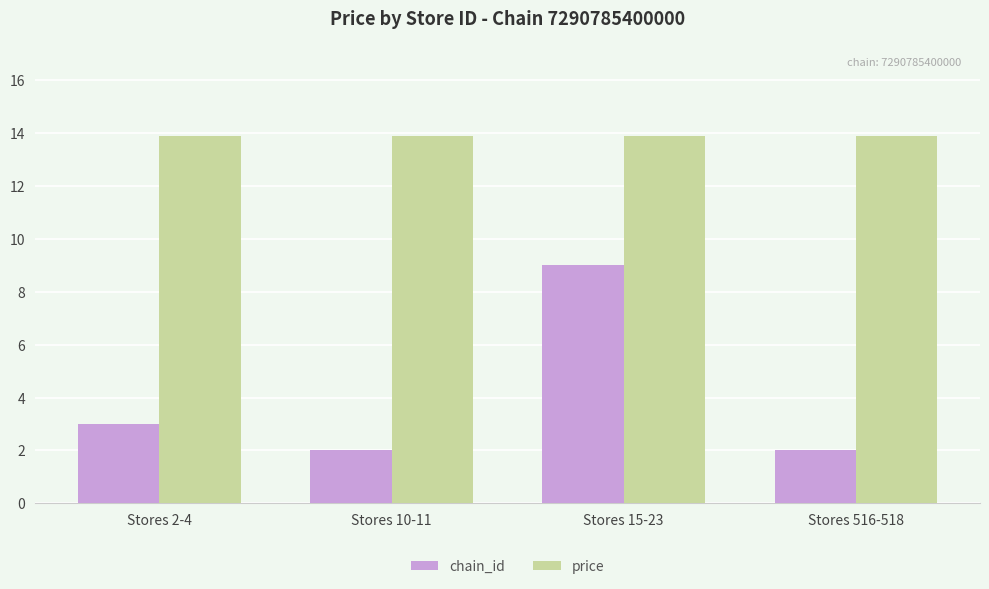

What is the difference between the maximum and minimum values in the chain_id series?

7.0